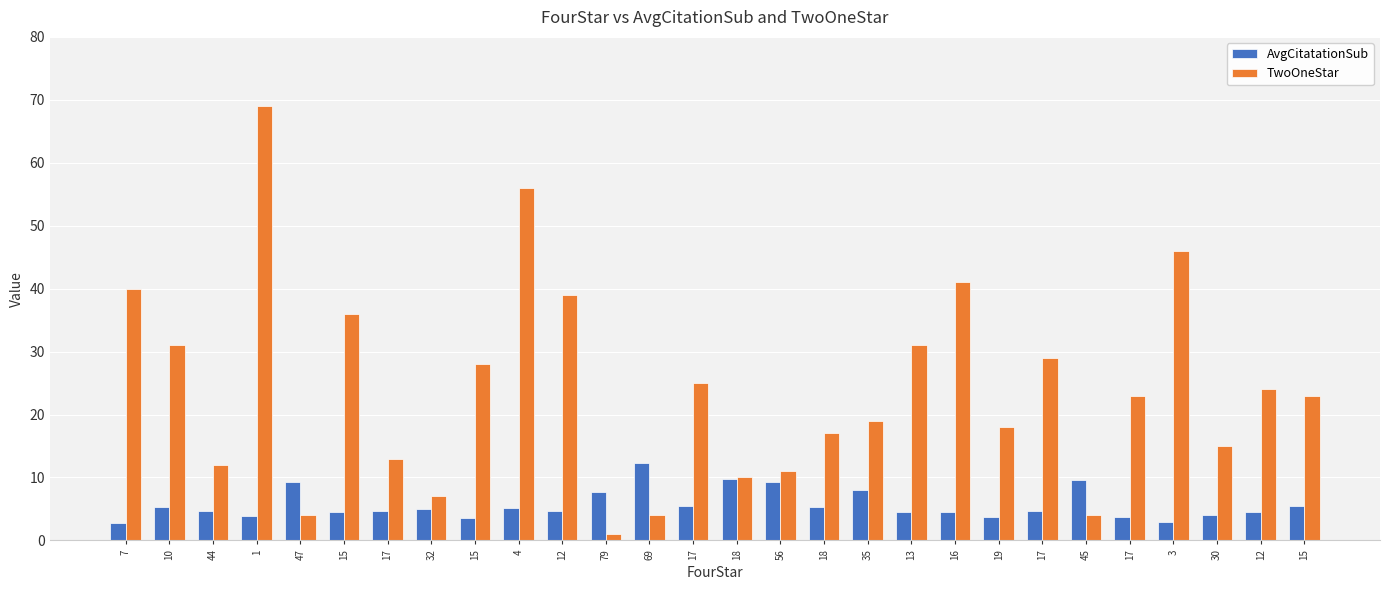

Rank the series by their maximum value, from lowest to highest.

AvgCitatationSub, TwoOneStar